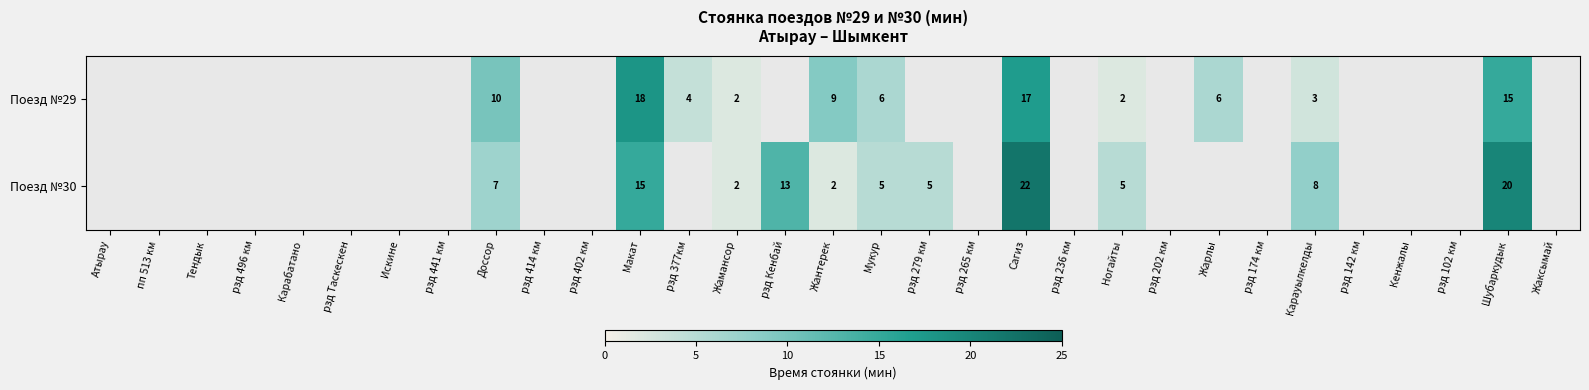

Is the value of Поезд №30 at рзд 496 км greater than the value of Поезд №29 at рзд 441 км?

No